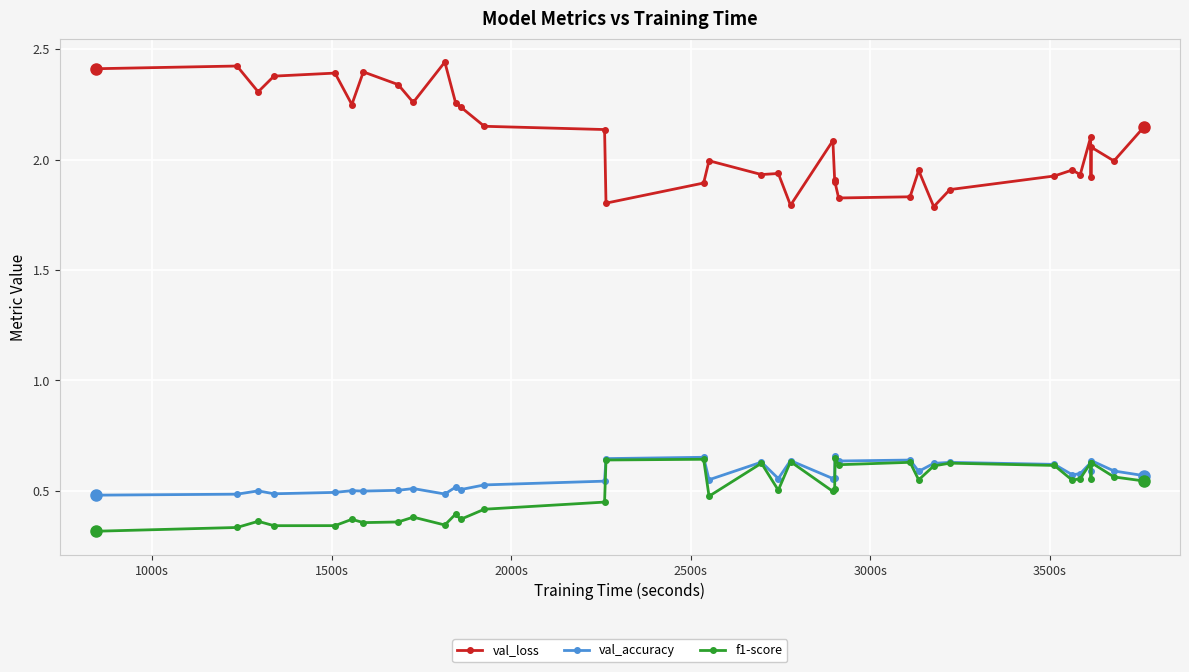

What are all the series names shown in the legend?

val_loss, val_accuracy, f1-score